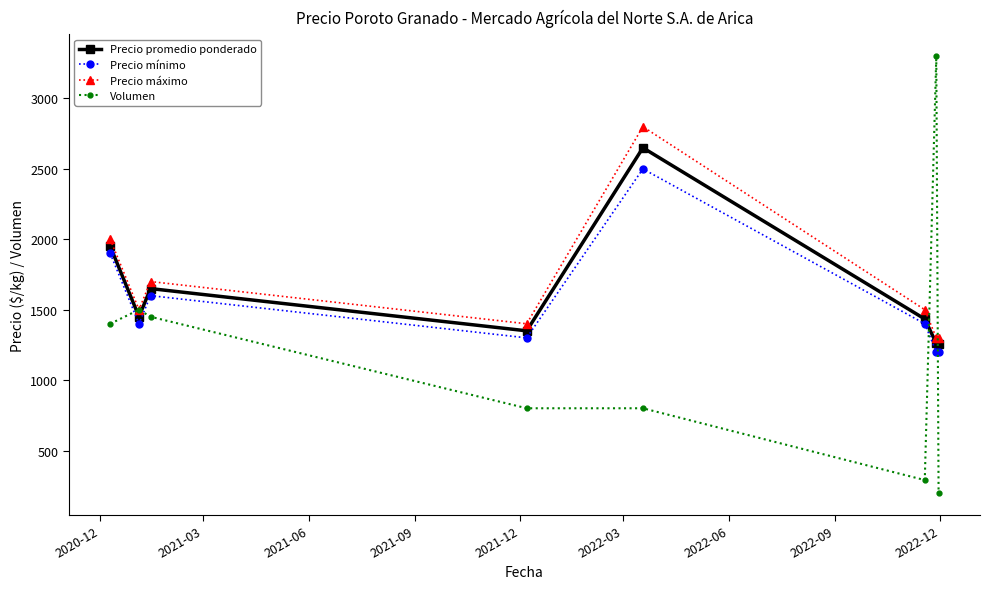

After their last crossing, which series has the higher values: Precio mínimo or Volumen?

Precio mínimo